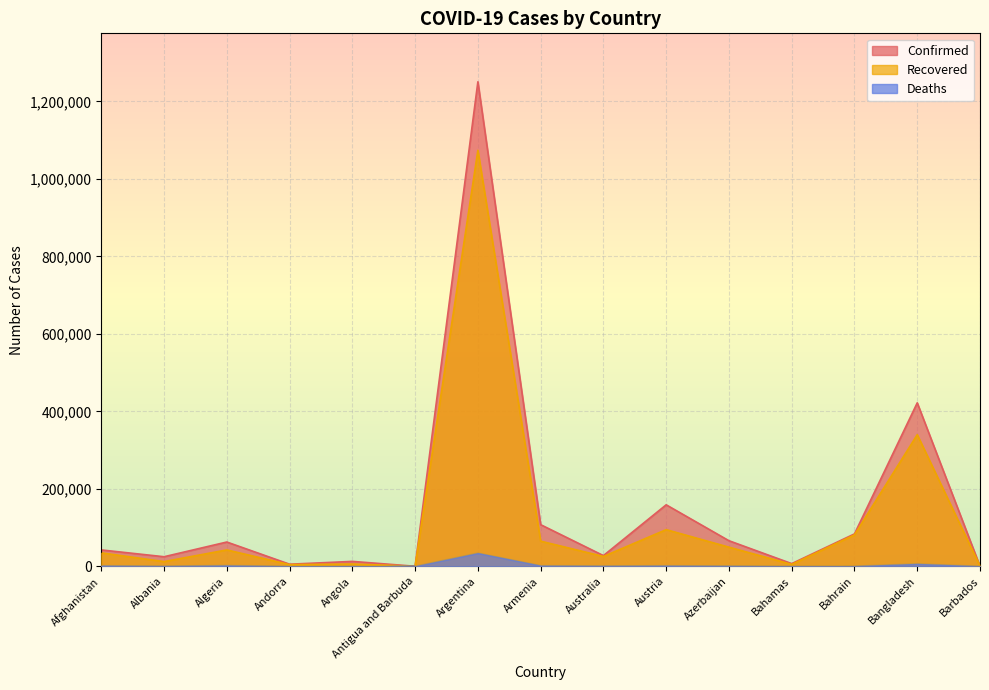

Reading right to left, list all the values displayed in this chart.

Confirmed: Barbados=243	Bangladesh=421921	Bahrain=83632	Bahamas=6964	Azerbaijan=66046	Austria=158746	Australia=27669	Armenia=107466	Argentina=1250499	Antigua and Barbuda=131	Angola=12680	Andorra=5437	Algeria=62693	Albania=24731	Afghanistan=42297
Recovered: Barbados=231	Bangladesh=339768	Bahrain=81225	Bahamas=4943	Azerbaijan=49411	Austria=94627	Australia=25454	Armenia=64910	Argentina=1073577	Antigua and Barbuda=122	Angola=5927	Andorra=4332	Algeria=42325	Albania=12203	Afghanistan=34721
Deaths: Barbados=7	Bangladesh=6092	Bahrain=329	Bahamas=154	Azerbaijan=852	Austria=1454	Australia=907	Armenia=1580	Argentina=33907	Antigua and Barbuda=3	Angola=308	Andorra=75	Algeria=2062	Albania=571	Afghanistan=1574